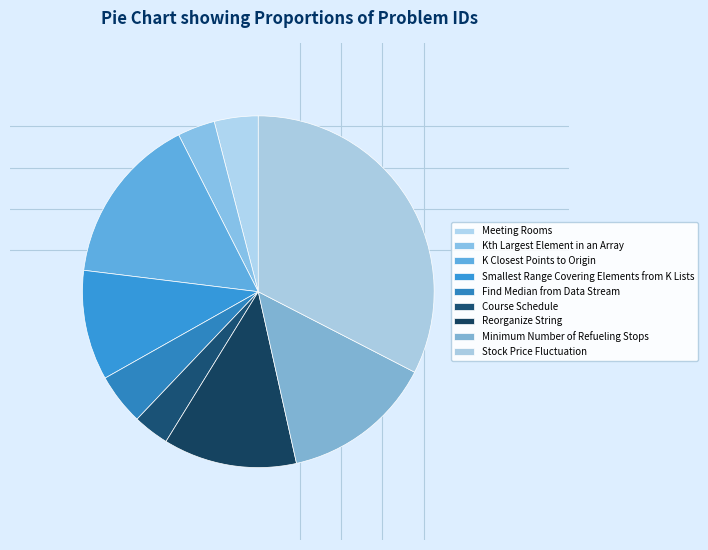

What is the largest slice in the pie chart?

Stock Price Fluctuation